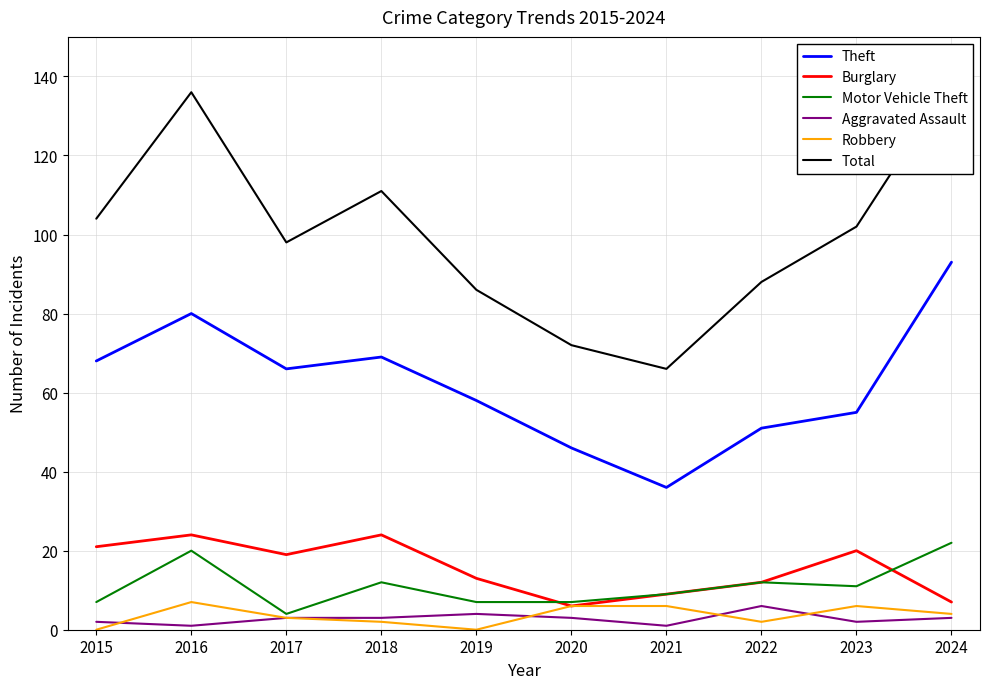

List the series in order of their peak value, lowest first.

Aggravated Assault, Robbery, Motor Vehicle Theft, Burglary, Theft, Total